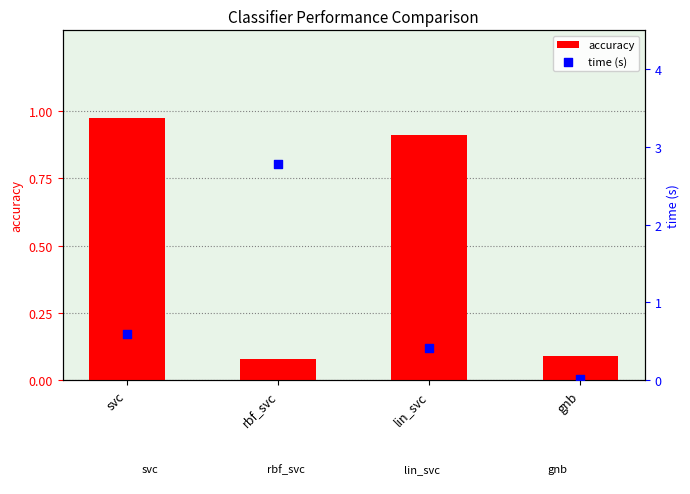

Which series has the largest total across all categories?

time (s)